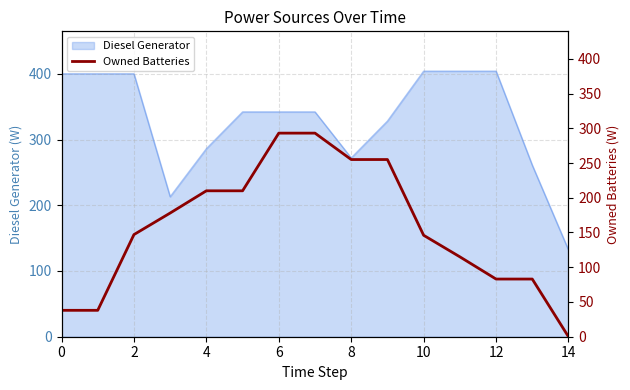

What is the minimum value for Diesel Generator?

132